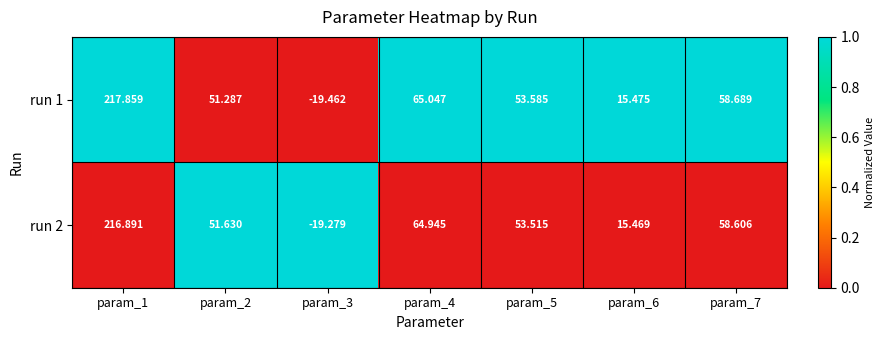

Is the value of run 1 at param_3 greater than the value of run 2 at param_2?

No